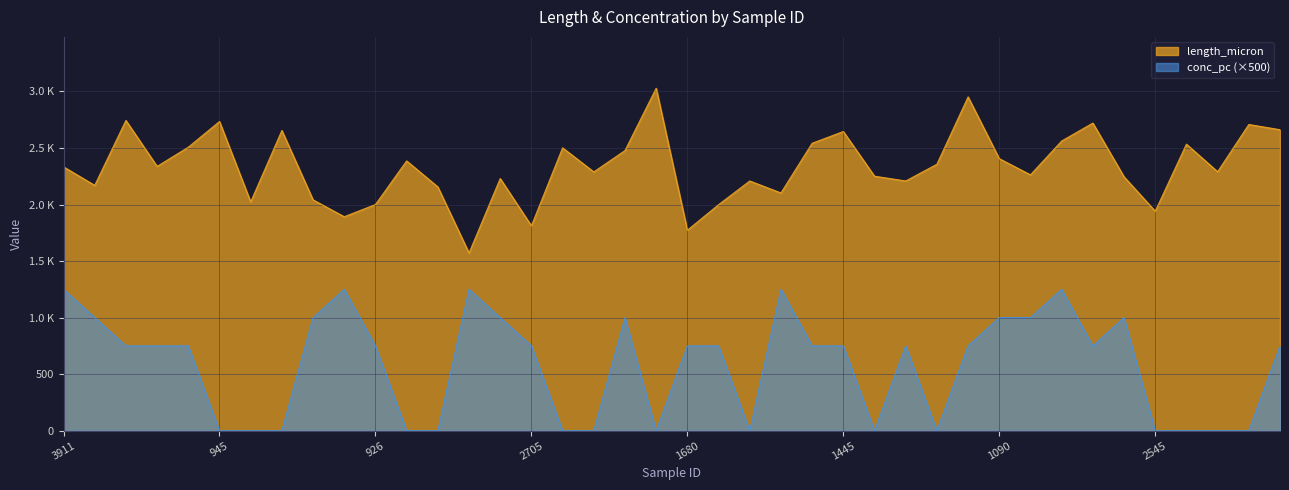

True or false: conc_pc and length_micron cross at least once.

False